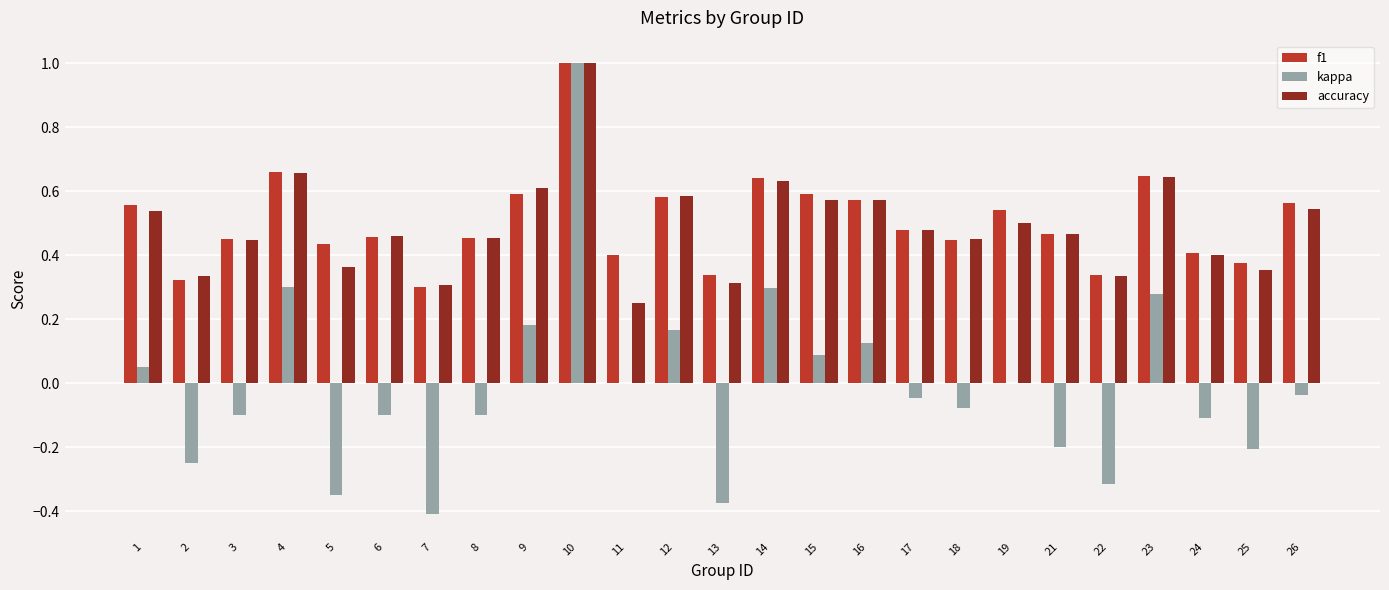

Which series has the widest spread of values?

kappa